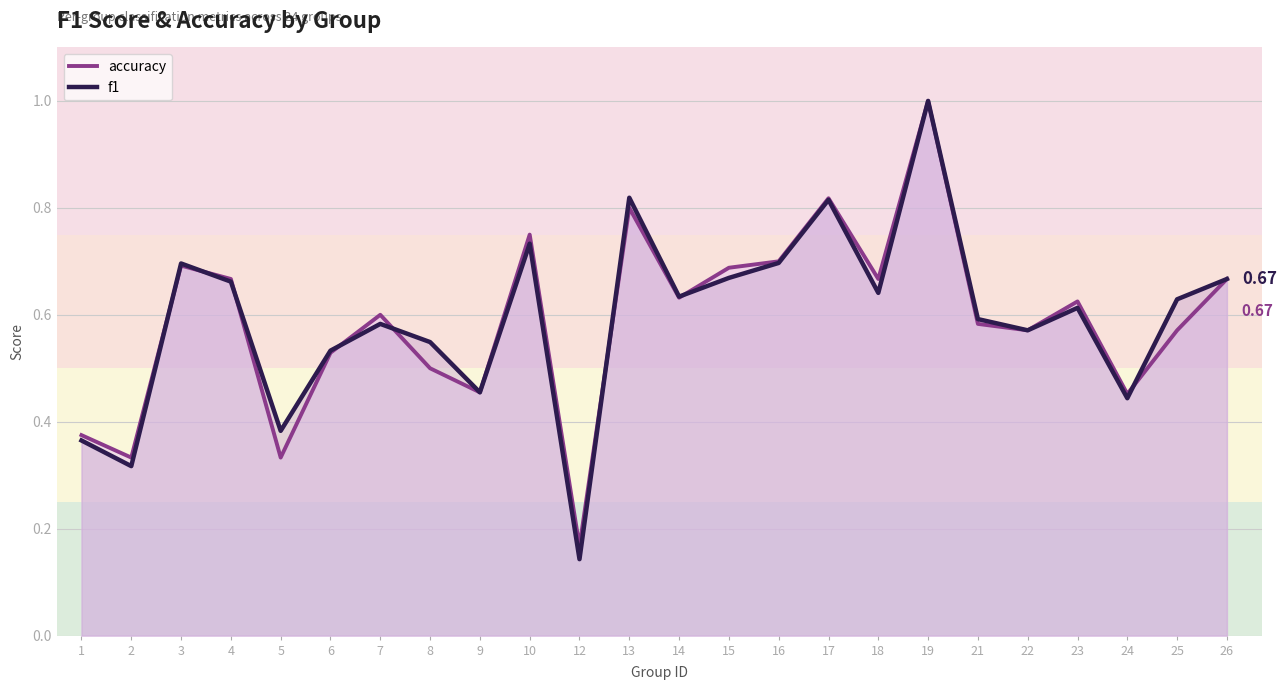

How many intersections are there between f1 and accuracy?

8